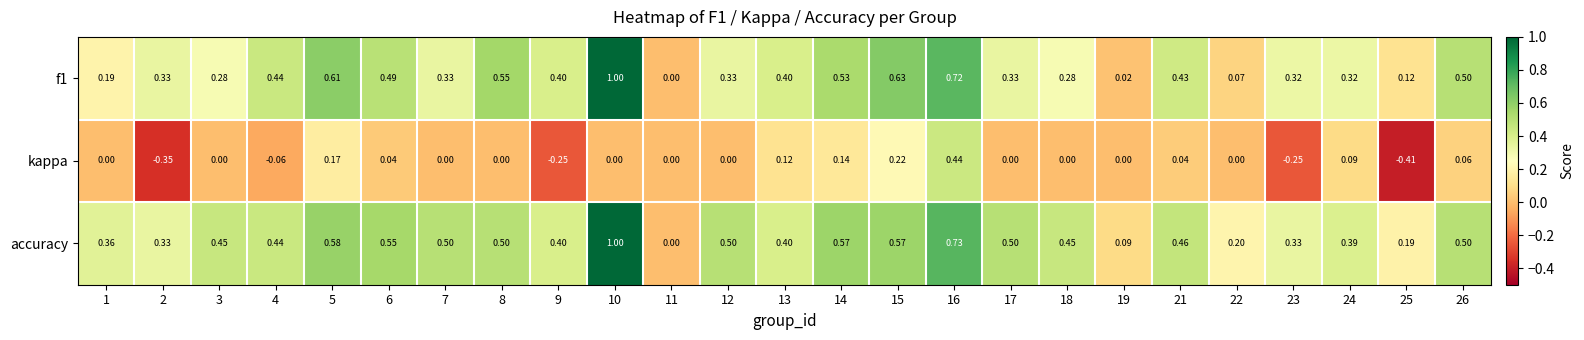

Which series has the largest total across all categories?

accuracy